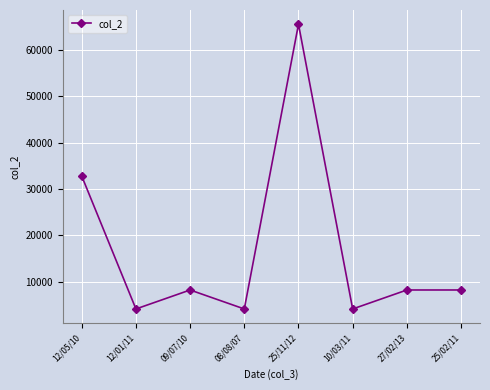

How many lines are shown in the chart?

1